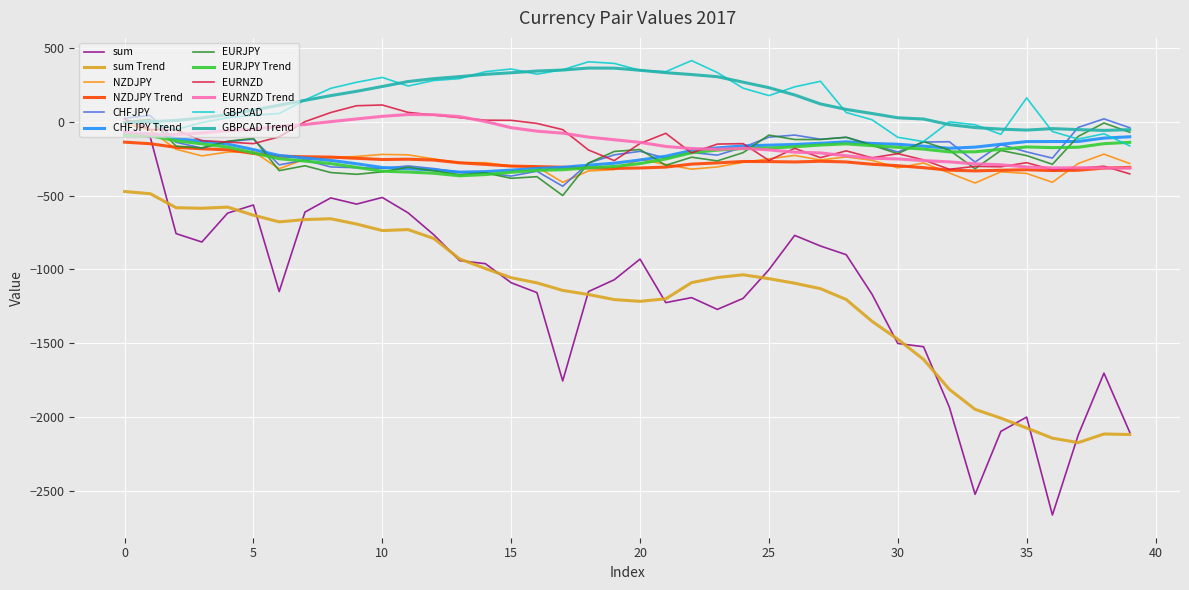

What is the lowest value of the CHFJPY Trend series?

-340.1